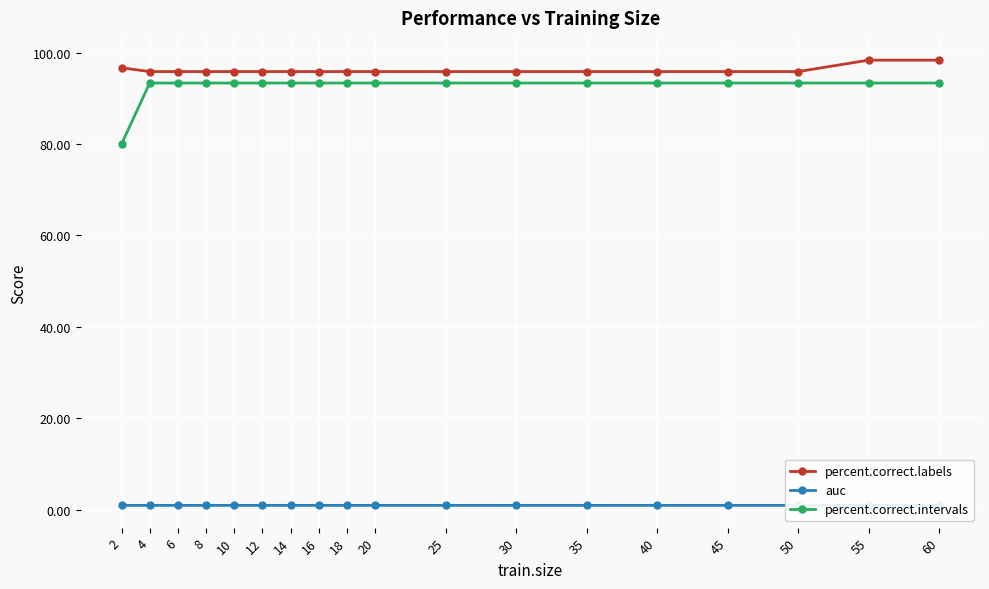

The value of percent.correct.intervals at 50 is 123.6. True or false?

False